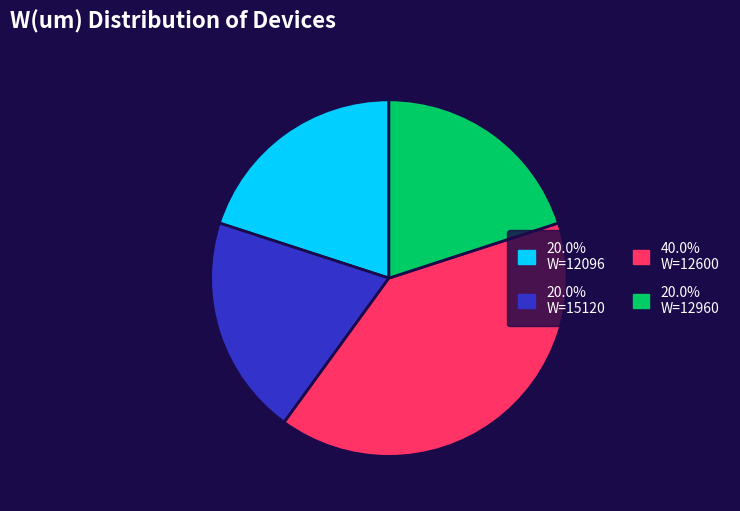

Does any single category account for the majority?

No